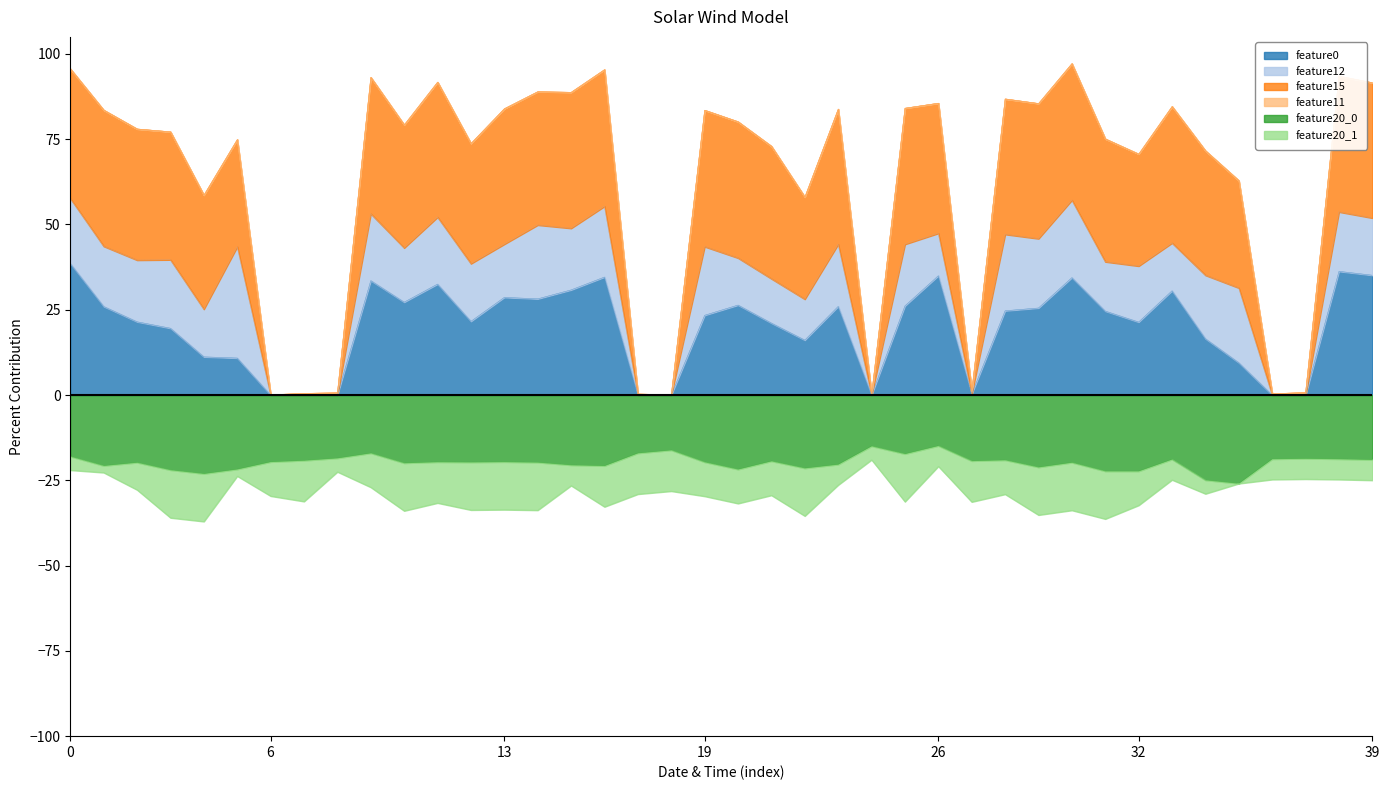

What is the maximum value for feature15?

97.2